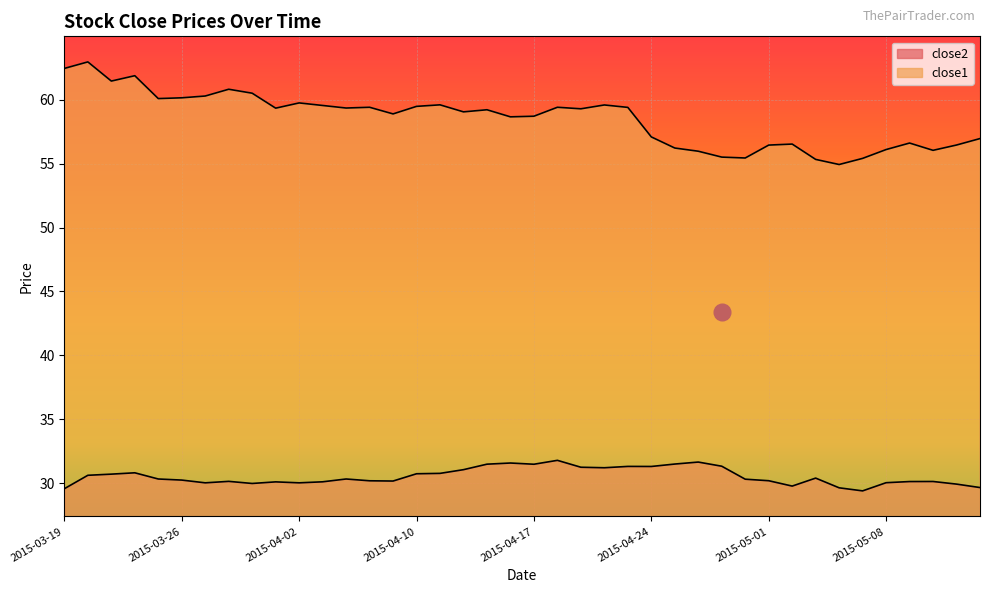

What is the sum of all close2 values?

1221.3